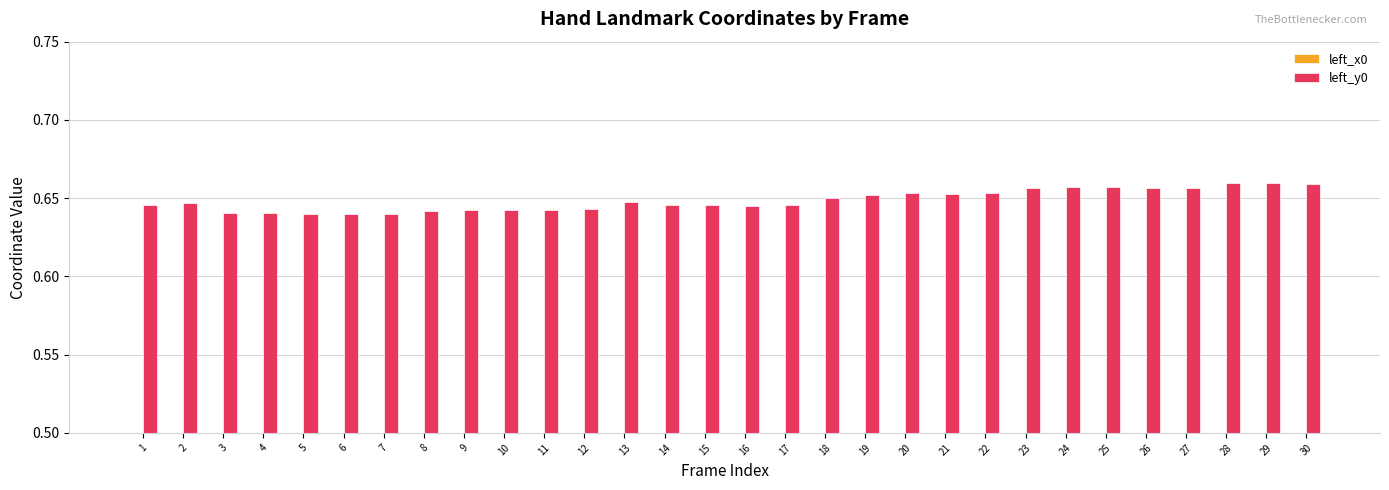

What are all the series names shown in the legend?

left_x0, left_y0